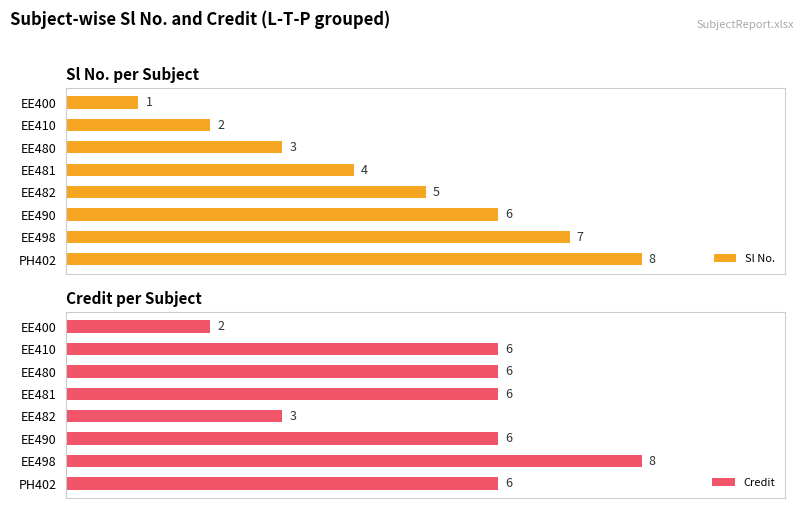

List the labels in order of Sl No. value, largest first.

PH402, EE498, EE490, EE482, EE481, EE480, EE410, EE400